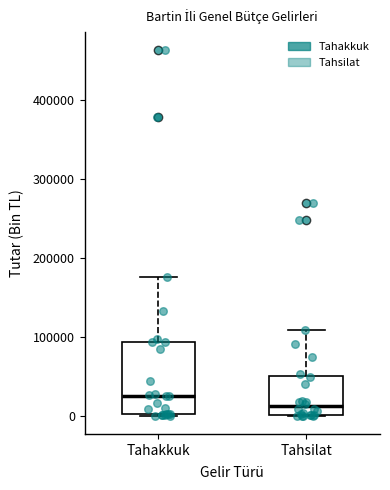

Where is the lower edge of the box for Tahsilat on the y-axis? The values are not printed on the chart, so give them approximately, as read against the axis.

0